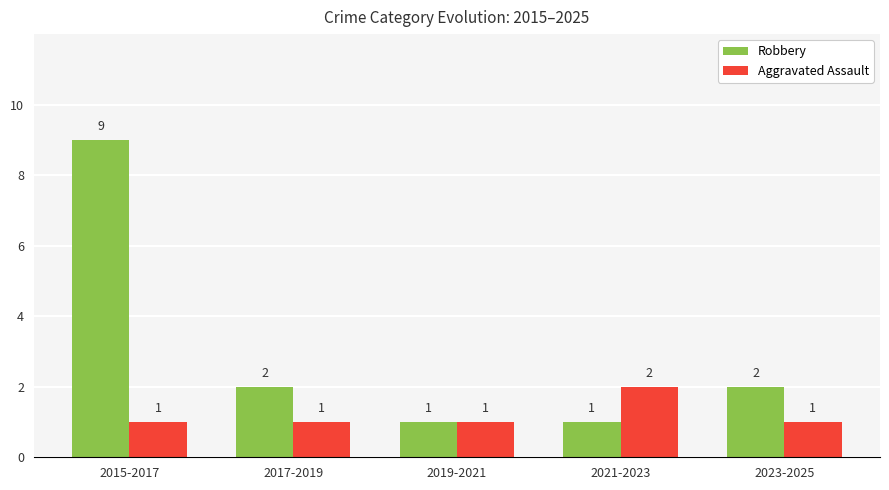

True or false: Aggravated Assault has a value of 2 at 2021-2023.

True